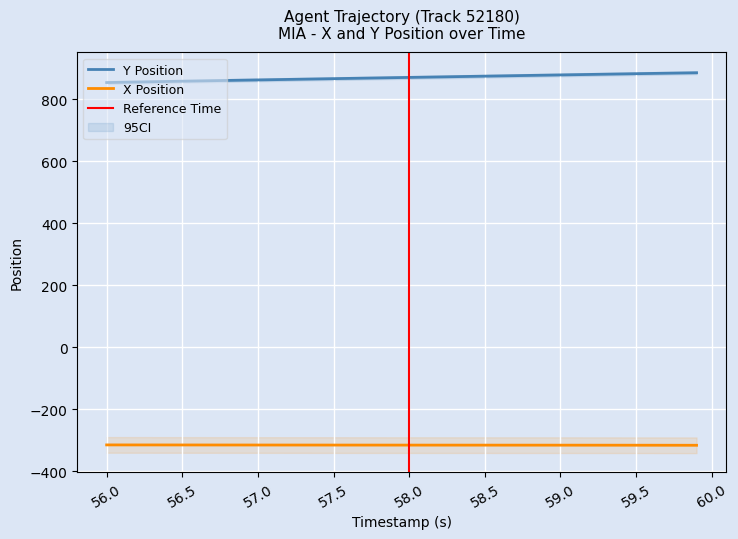

True or false: Y and X intersect in this chart.

False